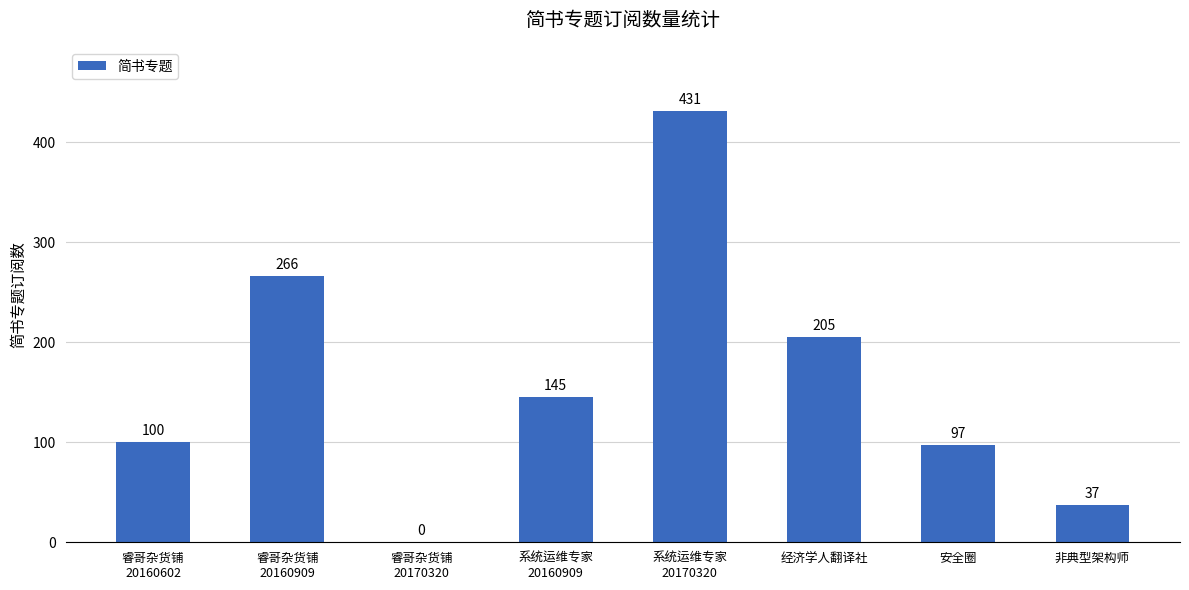

What is the sum of all values?

1281